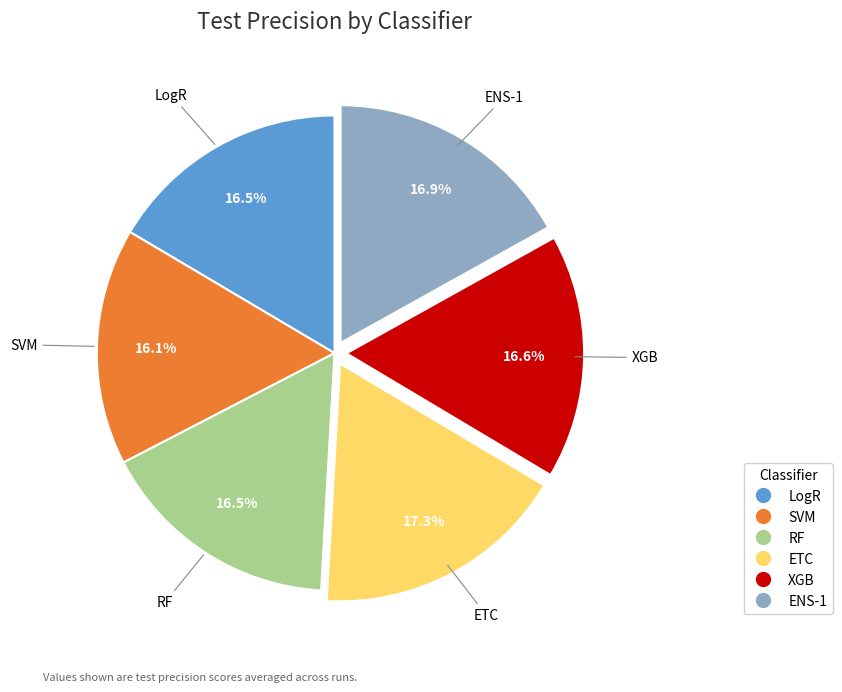

What percentage is the ENS-1 slice, to the nearest percent?

17%